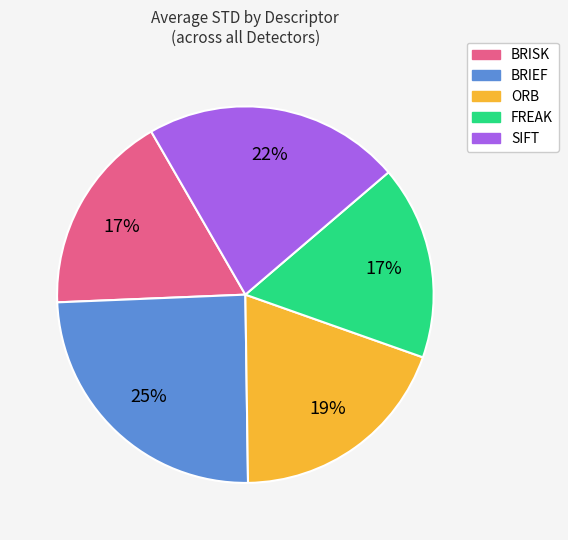

Which slice is the largest?

BRIEF